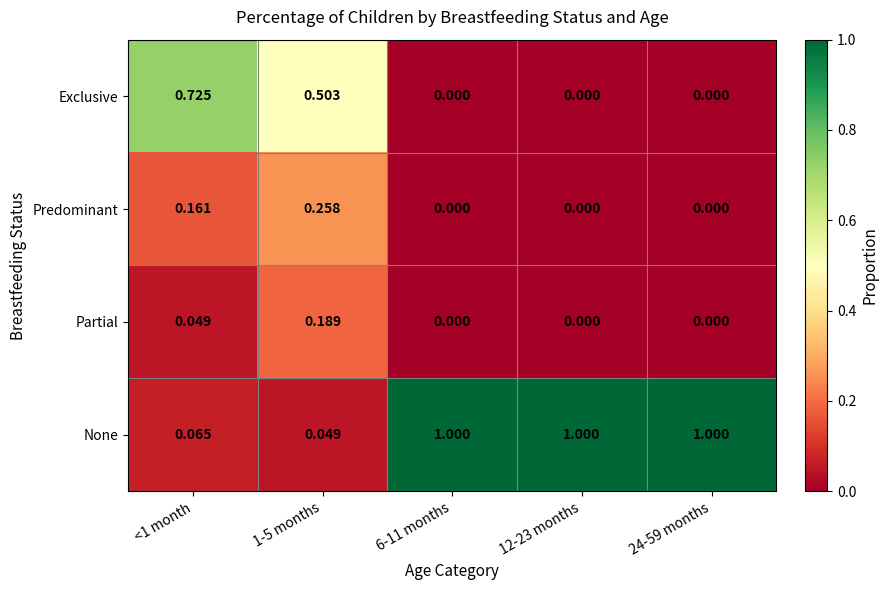

Between 1-5 months and 6-11 months, which series saw the biggest shift?

None